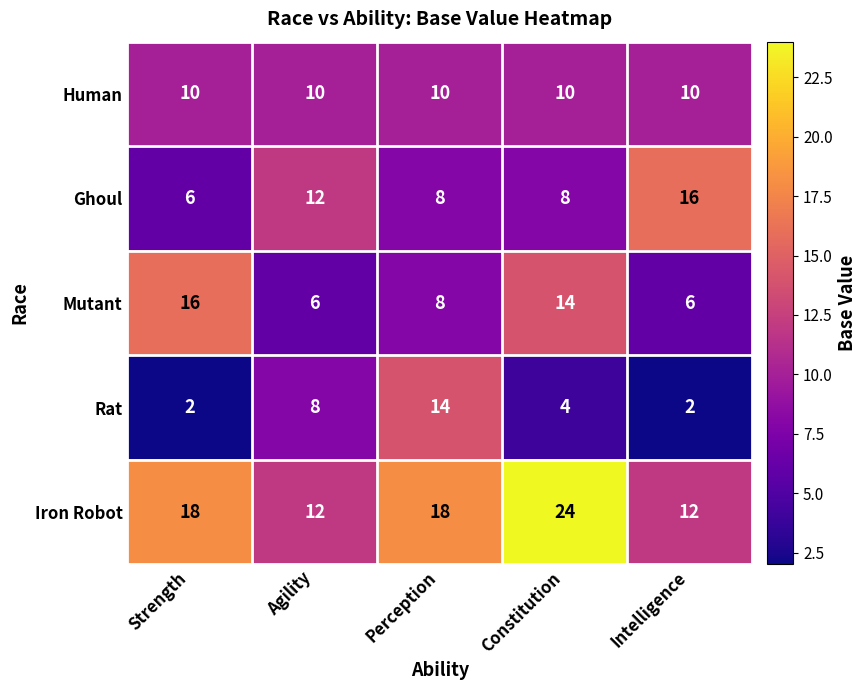

Rank the series at Strength from highest to lowest value.

Iron Robot, Mutant, Human, Ghoul, Rat